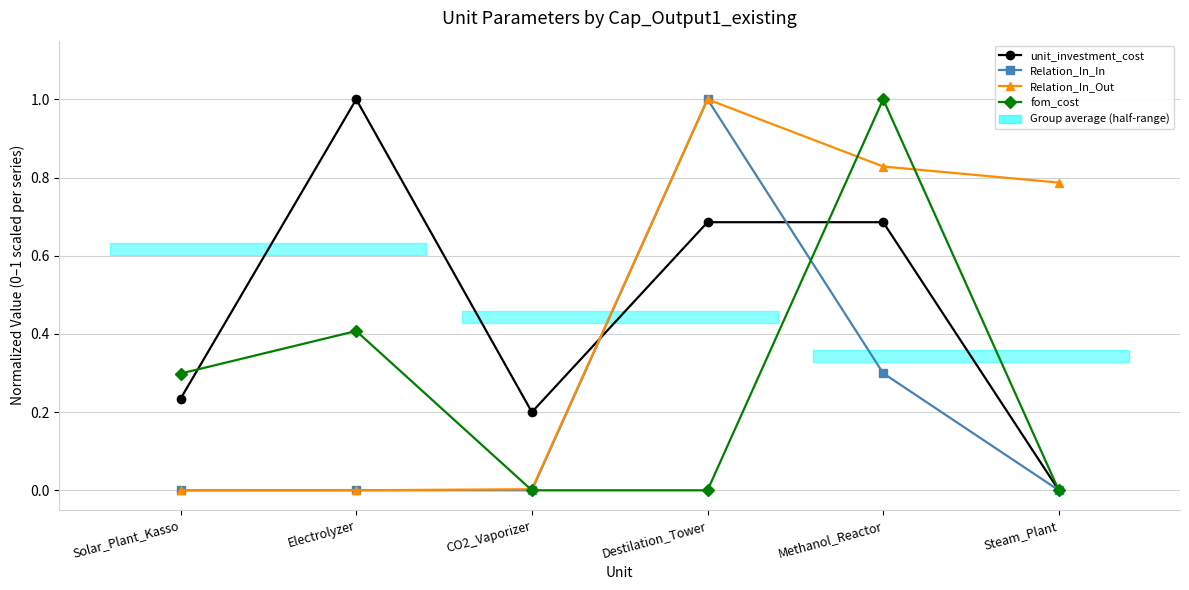

What is the label of the 3rd point from the right?

Destilation_Tower